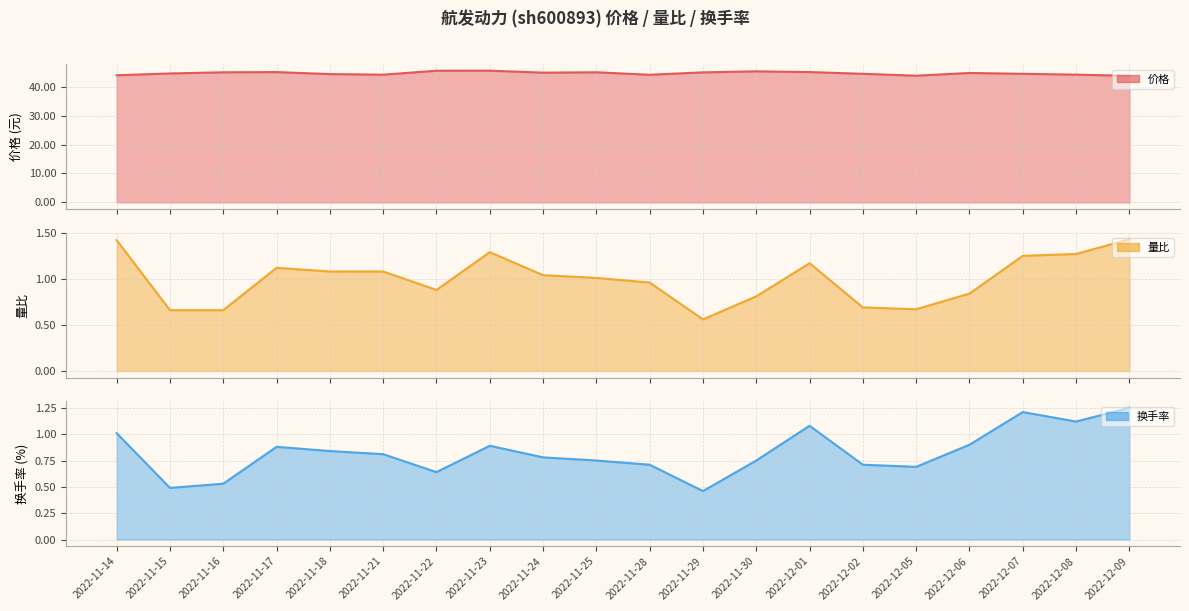

At which label does 换手率 reach its minimum?

2022-11-29